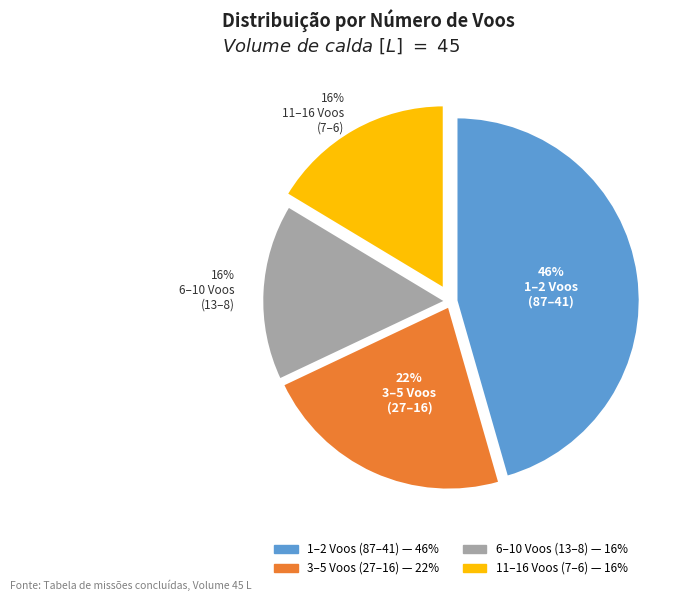

To the nearest percent, what is the average slice percentage?

25%